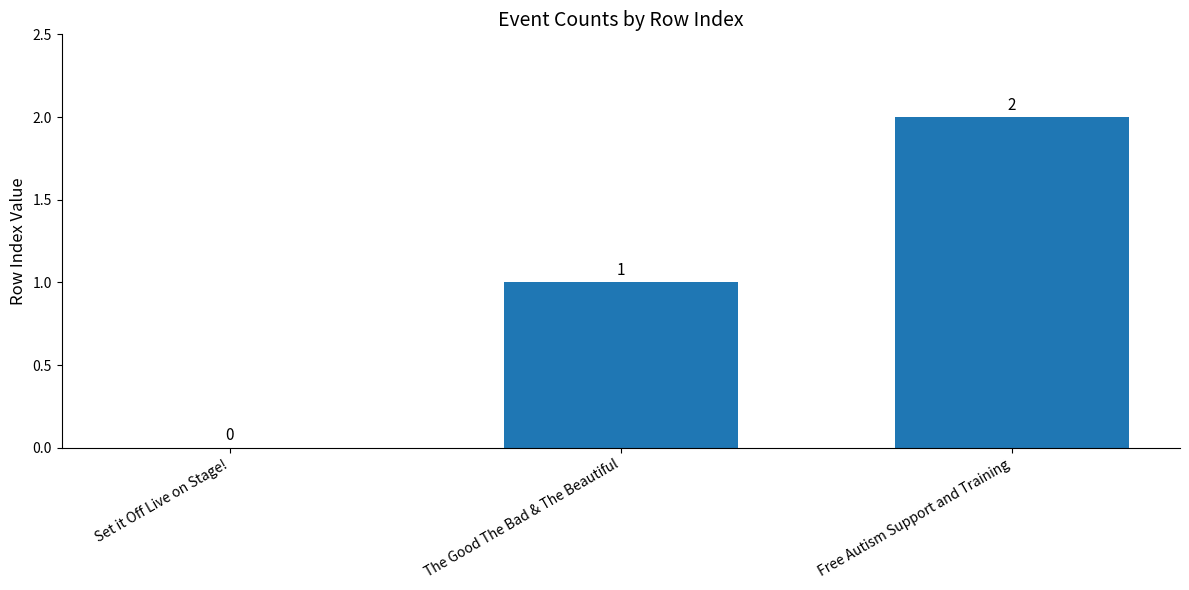

What is the sum of all values?

3